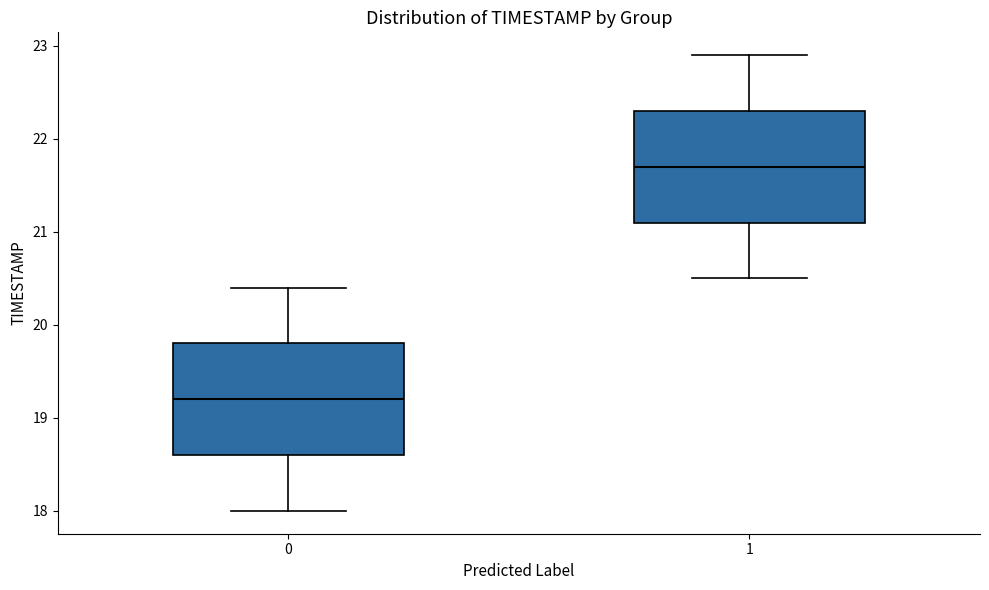

Reading left to right, read every box against the y-axis: the position of its median line, the range the box covers, and the ends of its whiskers. The values are not printed on the chart, so give them approximately, as read against the axis.

0: median 19.2, box 18.6 to 19.8, whiskers 18.0 to 20.4
1: median 21.7, box 21.1 to 22.3, whiskers 20.5 to 22.9